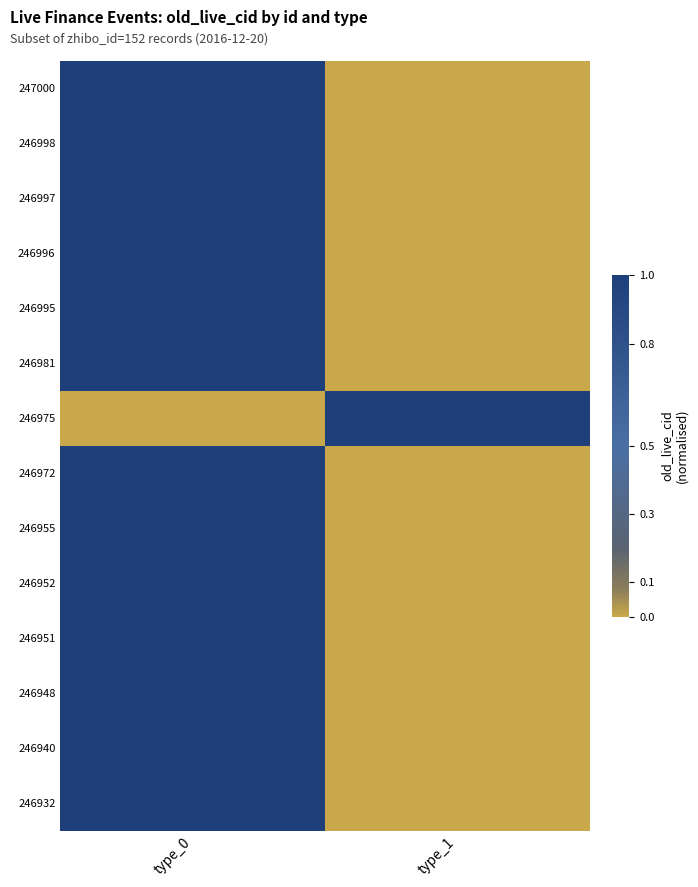

What is the total value across all series at type_1?

1.0